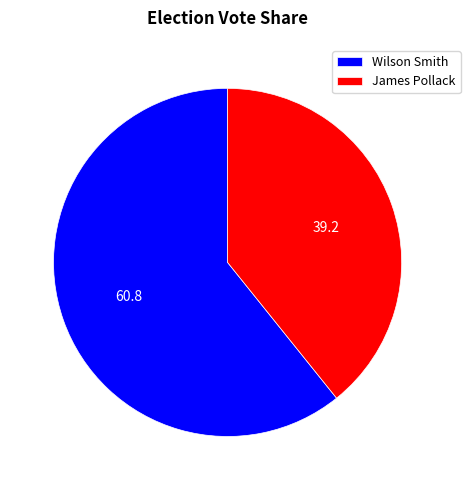

Is the sum of James Pollack and Wilson Smith greater than half?

Yes